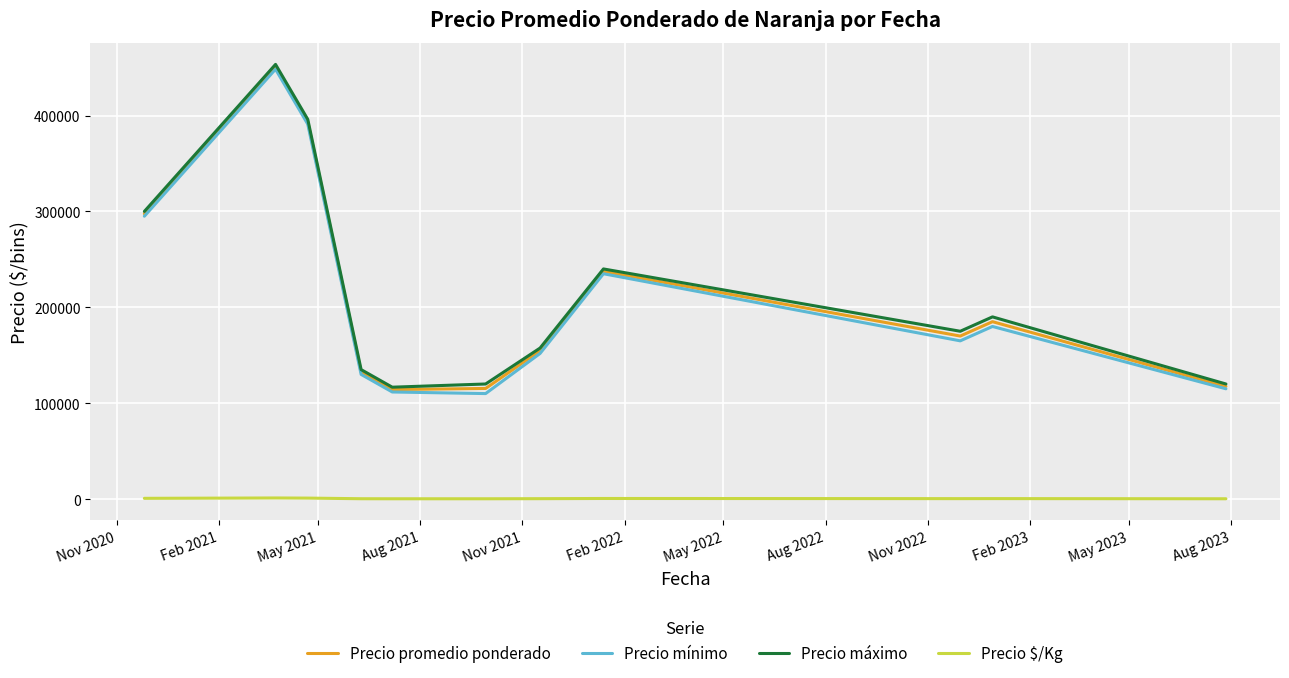

Count the number of data series in this chart.

4